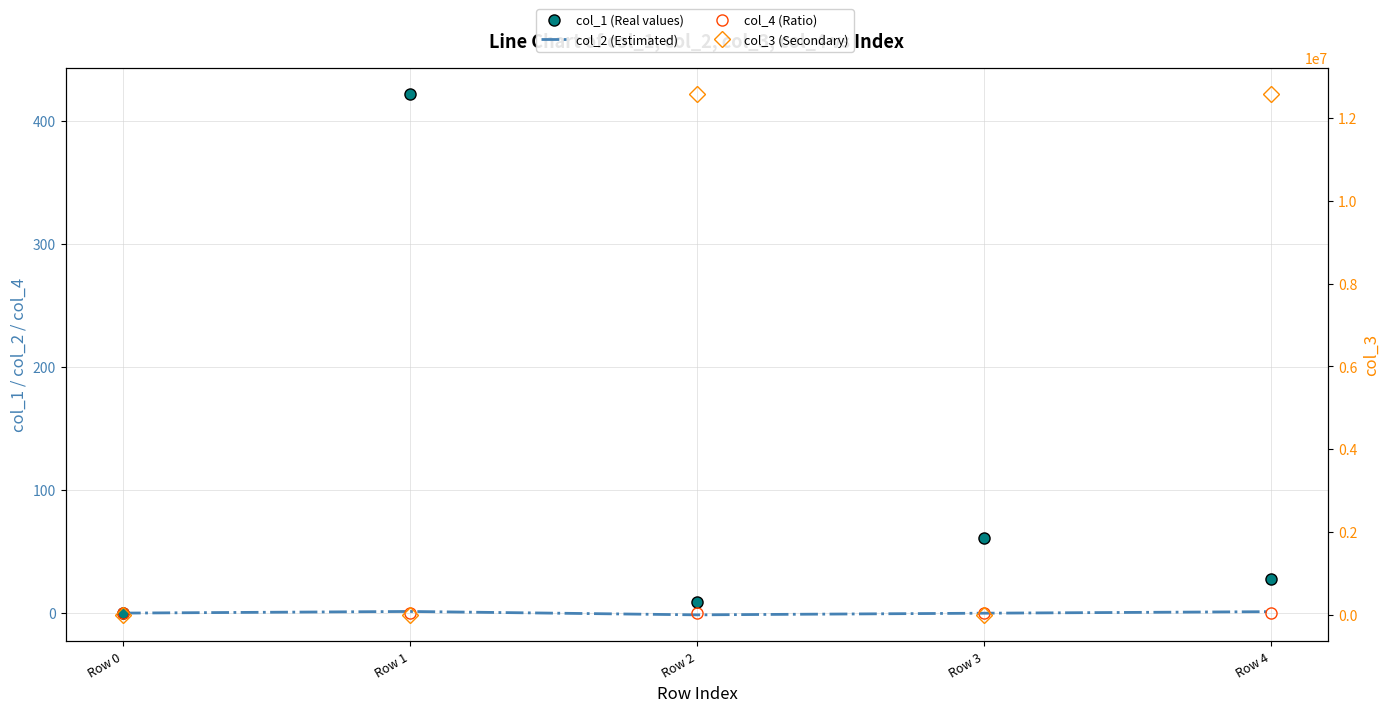

What is the total value across all series at Row 3?

76.8